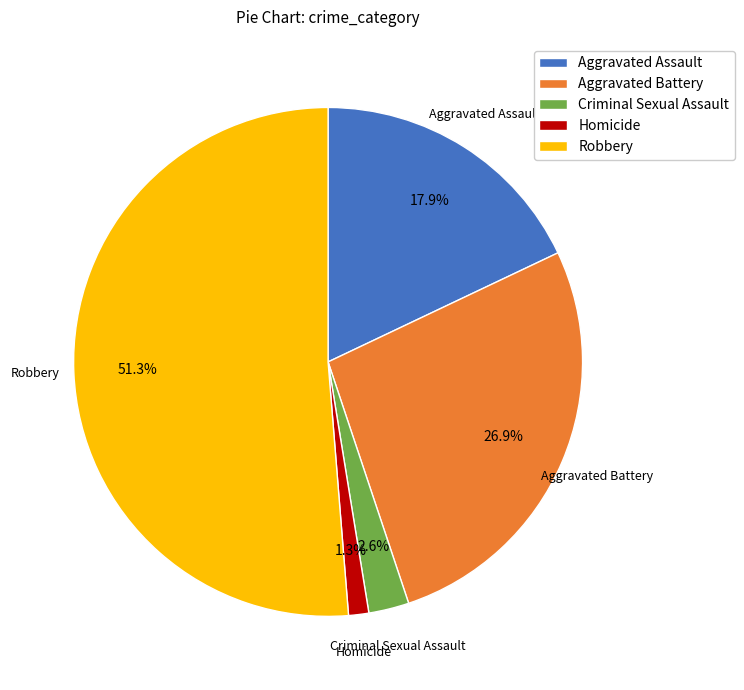

To the nearest percent, what is the difference between the largest and smallest slice percentages?

50%